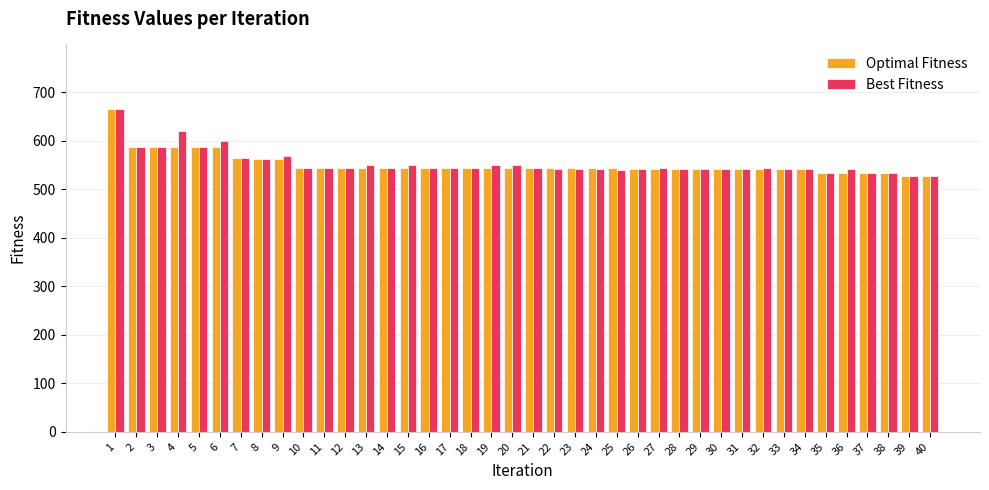

What are all the series names shown in the legend?

Optimal Fitness, Best Fitness